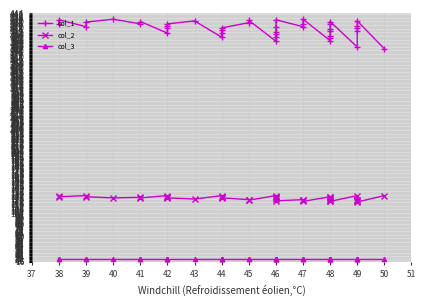

What are all the series names shown in the legend?

col_1, col_2, col_3